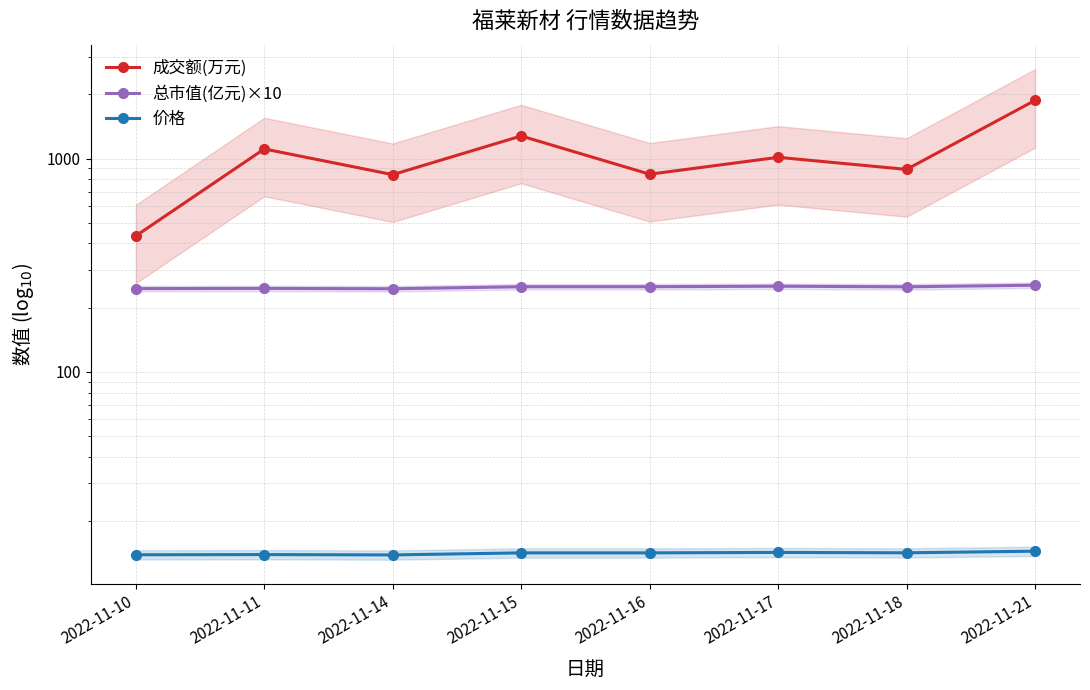

What are all the series names shown in the legend?

成交额(万元), 总市值(亿元)×10, 价格